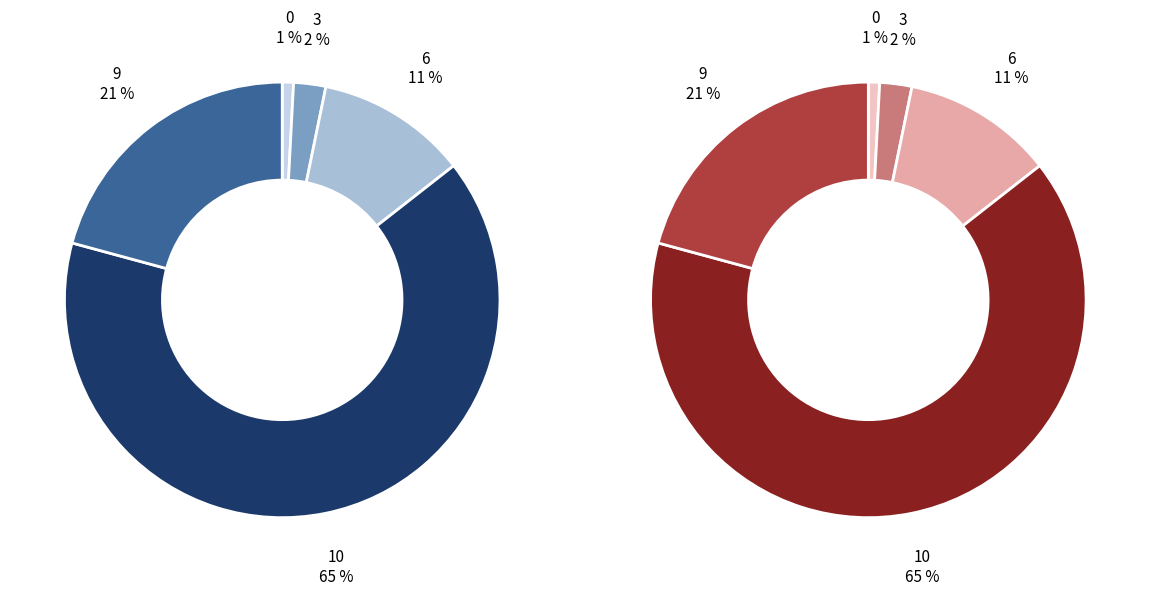

True or false: 9 accounts for 21% of the total.

True